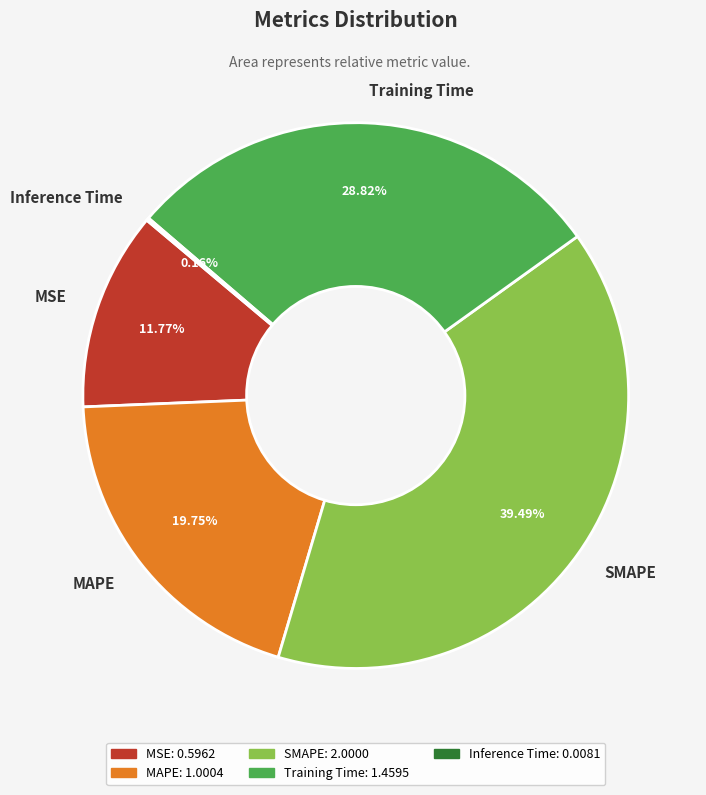

Which category has the biggest portion of the pie?

SMAPE